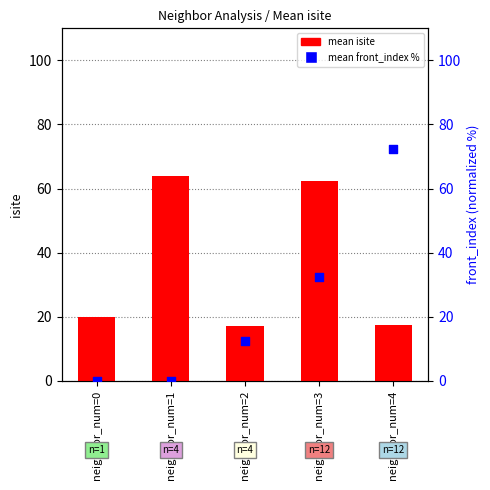

At how many categories does at least one series exceed 34?

3